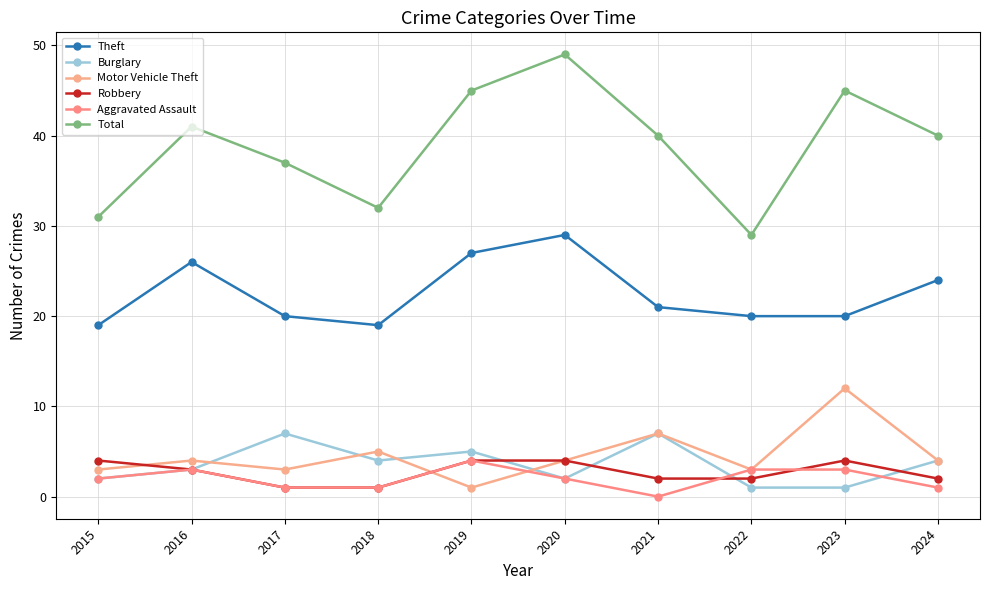

Where do Aggravated Assault and Robbery first cross each other?

2021 and 2022